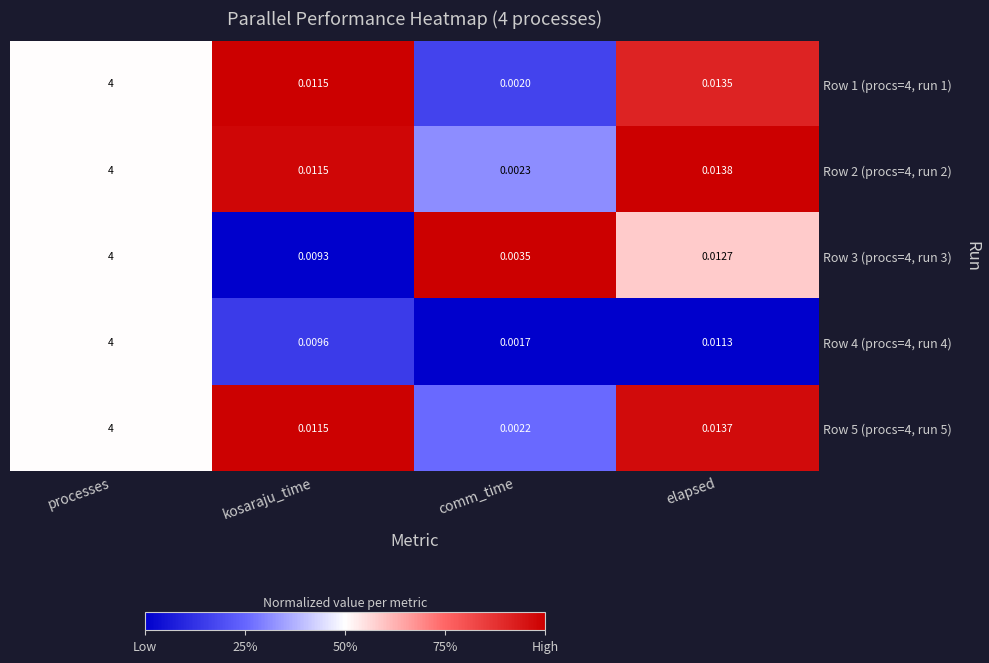

How many data points does each series have?

4